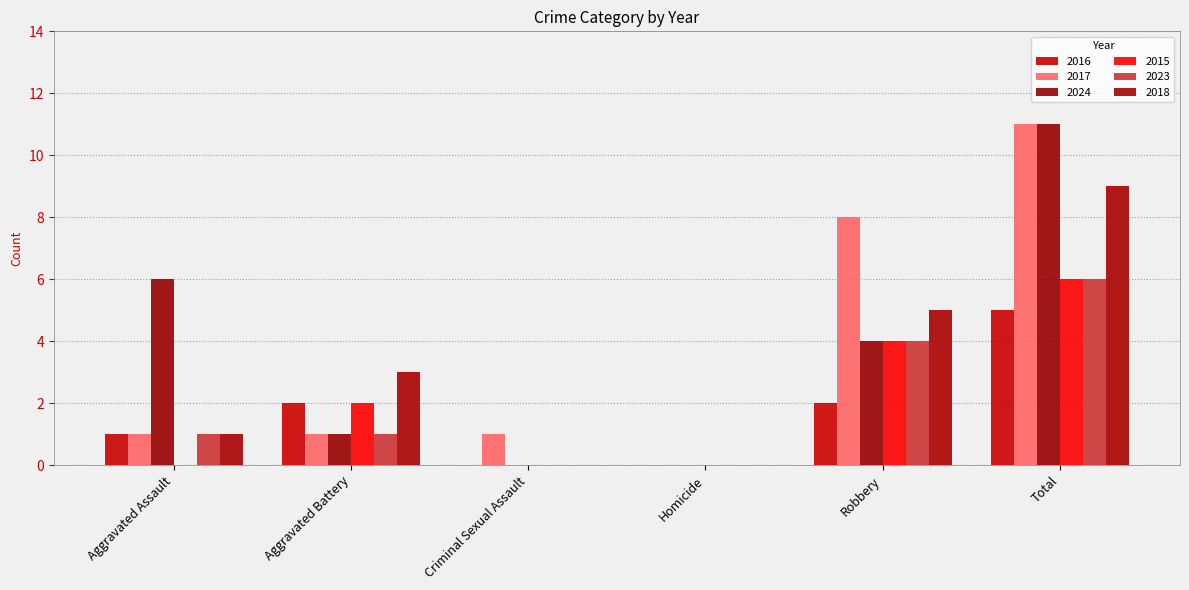

Reading left to right, extract all data points from this chart.

2016: 1	2	0	0	2	5
2017: 1	1	1	0	8	11
2024: 6	1	0	0	4	11
2015: 0	2	0	0	4	6
2023: 1	1	0	0	4	6
2018: 1	3	0	0	5	9